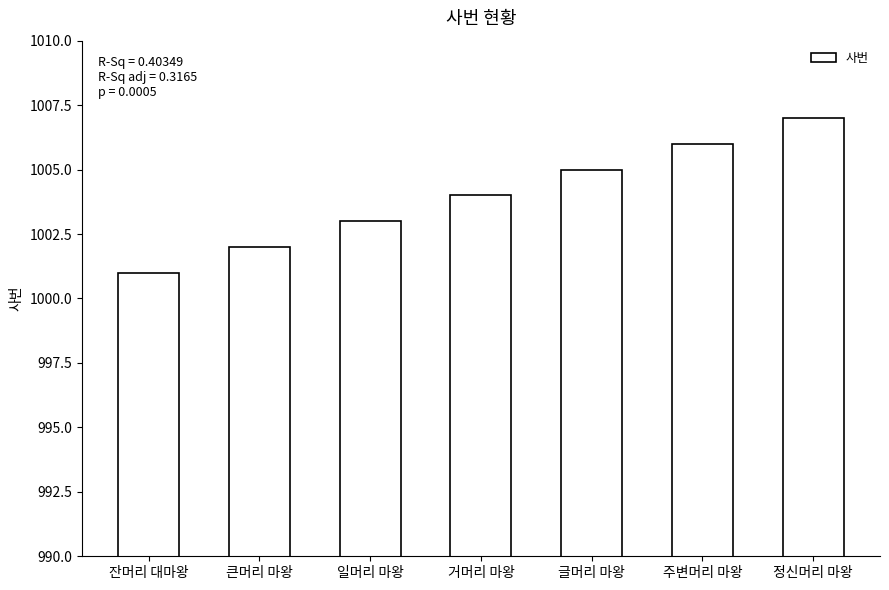

What is the maximum value shown in the chart?

1007